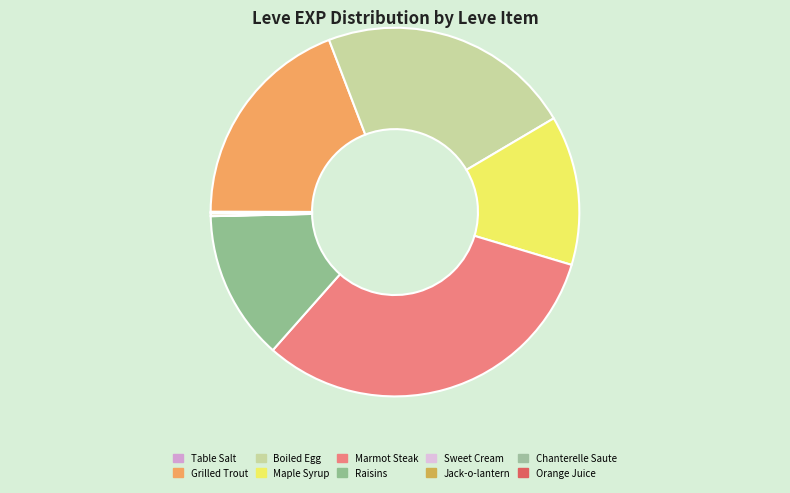

The Boiled Egg slice represents 22% of the pie. True or false?

True